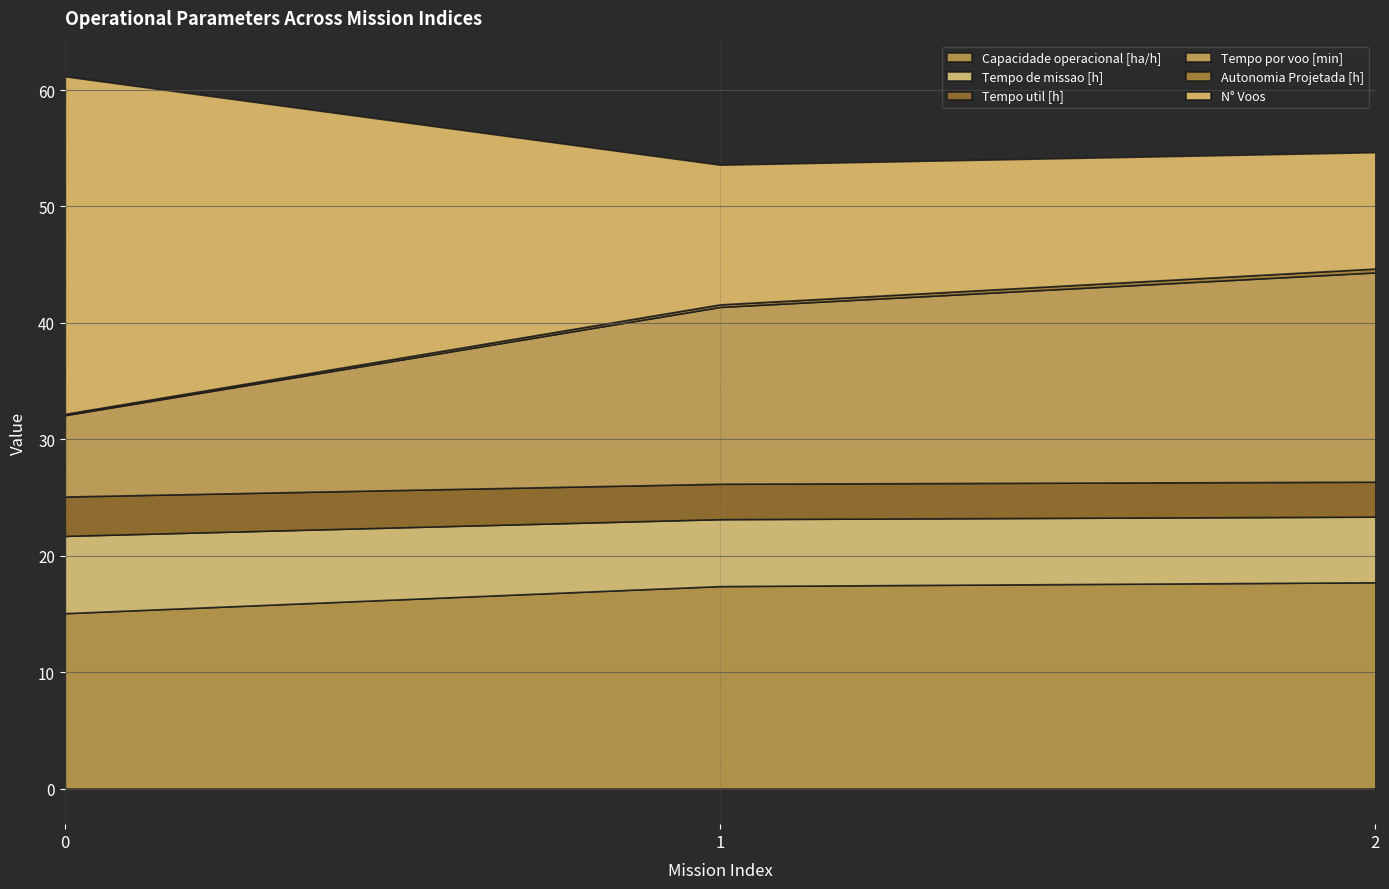

What are all the series names shown in the legend?

Capacidade operacional [ha/h], Tempo de missao [h], Tempo util [h], Tempo por voo [min], Autonomia Projetada [h], N° Voos